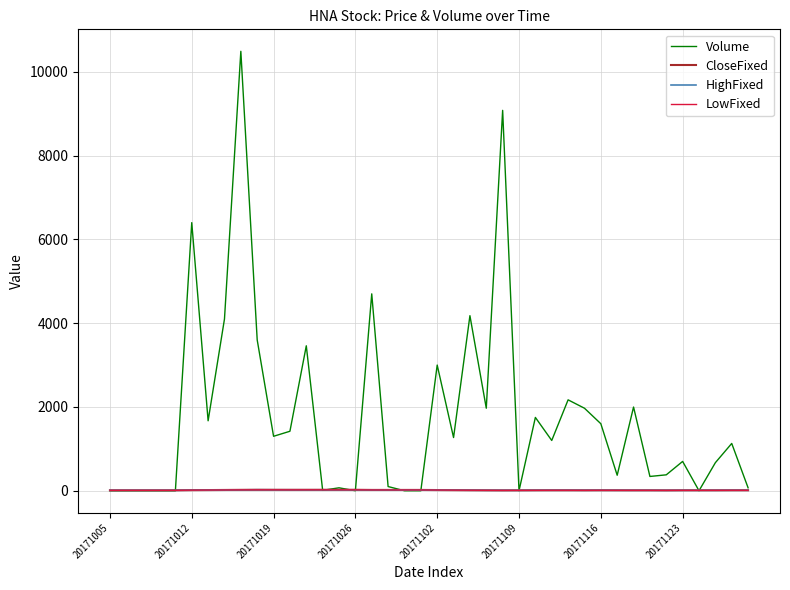

Which series has the largest range (max minus min)?

Volume